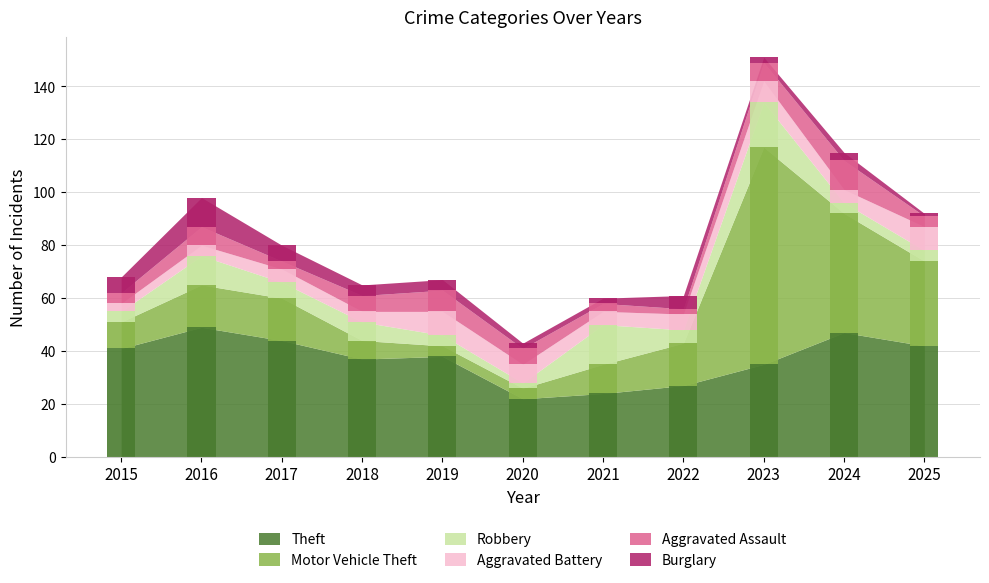

True or false: Aggravated Assault has a value of 5 at 2024.

False